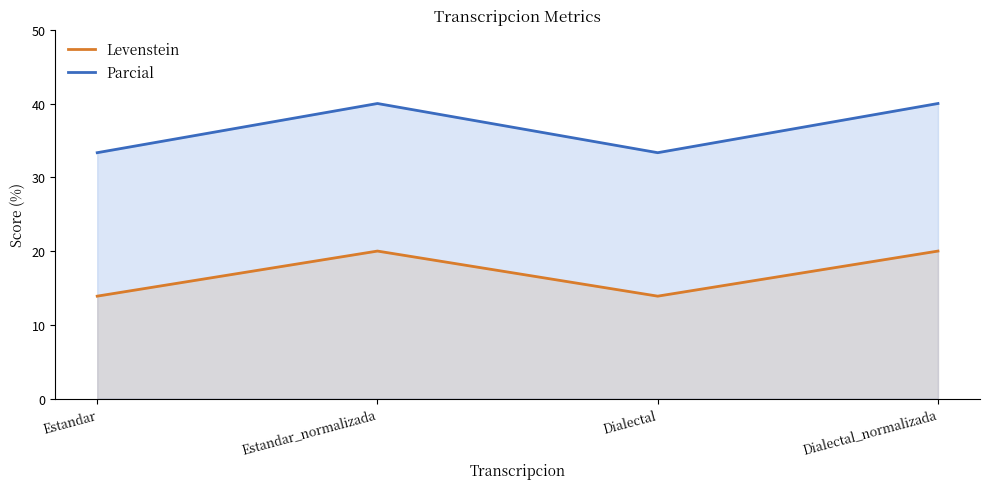

How many values in the Levenstein series are below 19?

2